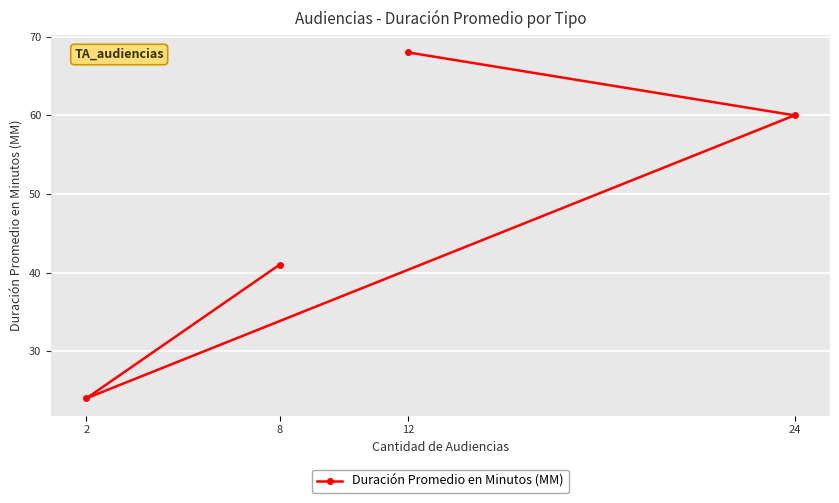

True or false: there are more than 1 points higher than both neighbors.

False